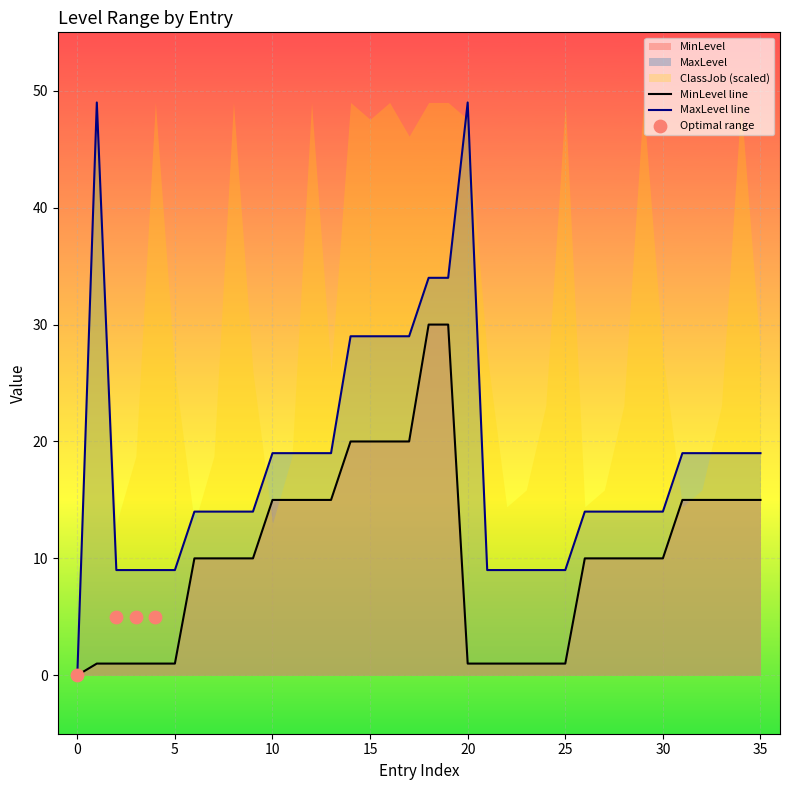

Which series contains the highest Y value?

MaxLevel